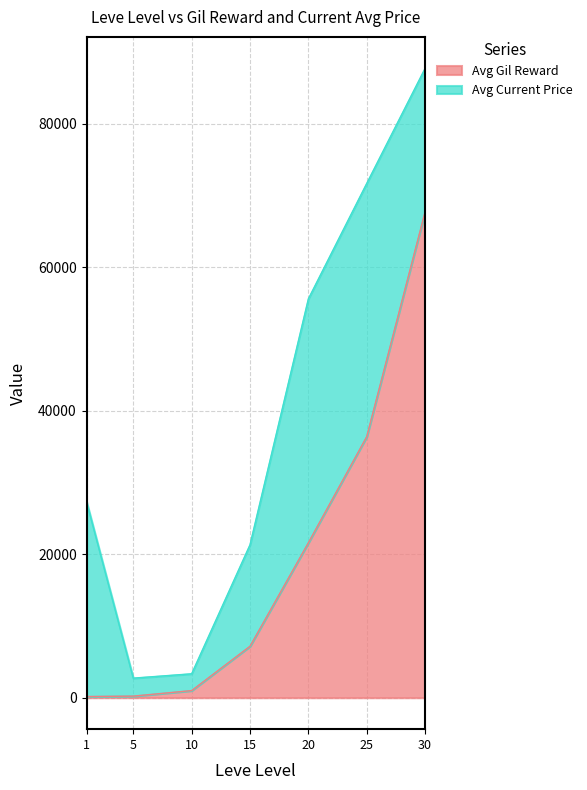

Approximately how many times larger is the value at 25 compared to 10?

36.8